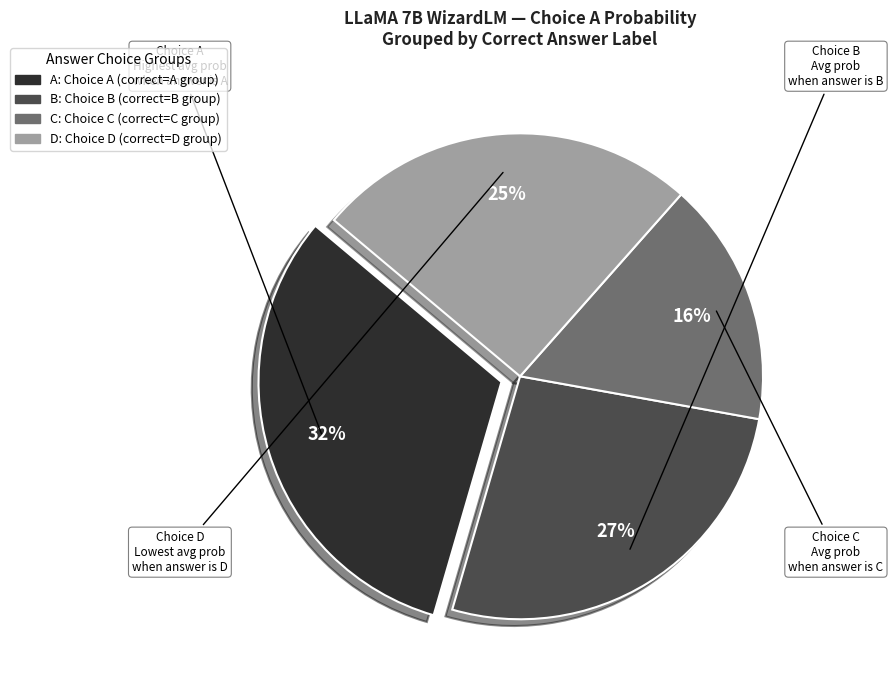

How many slices are in this pie chart?

4